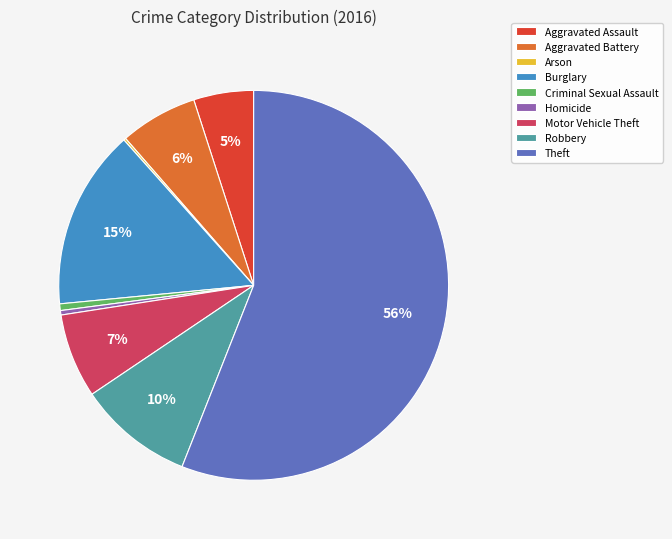

Is Criminal Sexual Assault the majority of the pie?

No